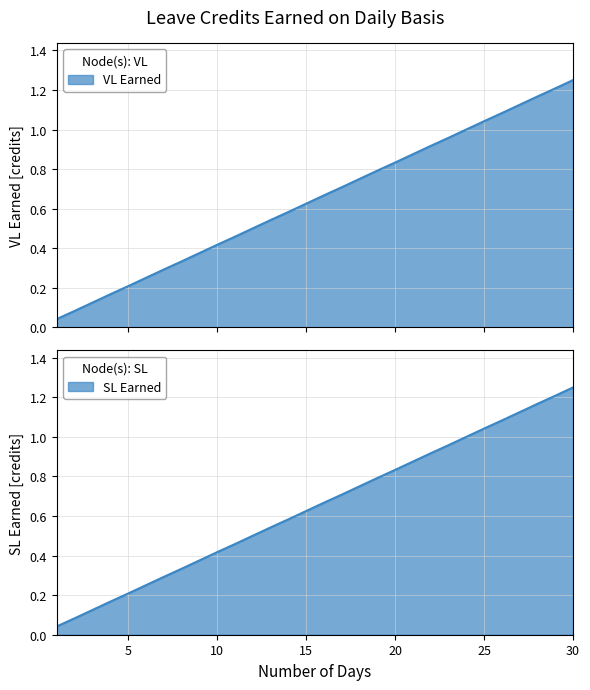

What value does the VL Earned series have at 7?

0.3